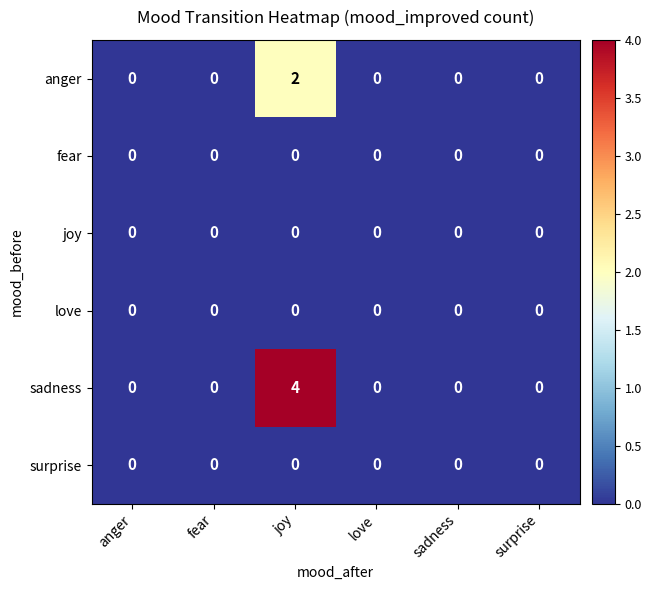

Which series has the largest total across all categories?

sadness